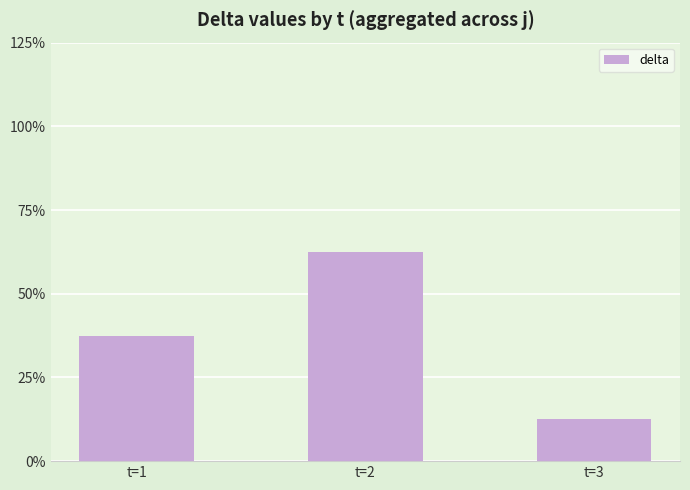

What is the difference between the values at t=1 and t=3?

25.0